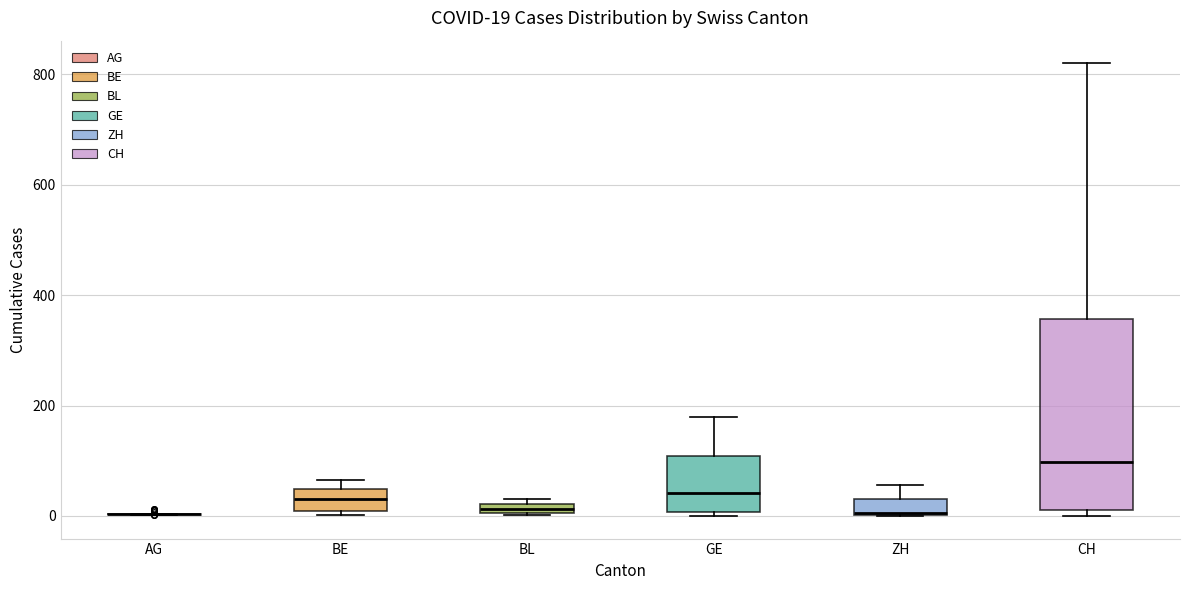

Which box is the tallest, from its lower edge to its upper edge?

CH